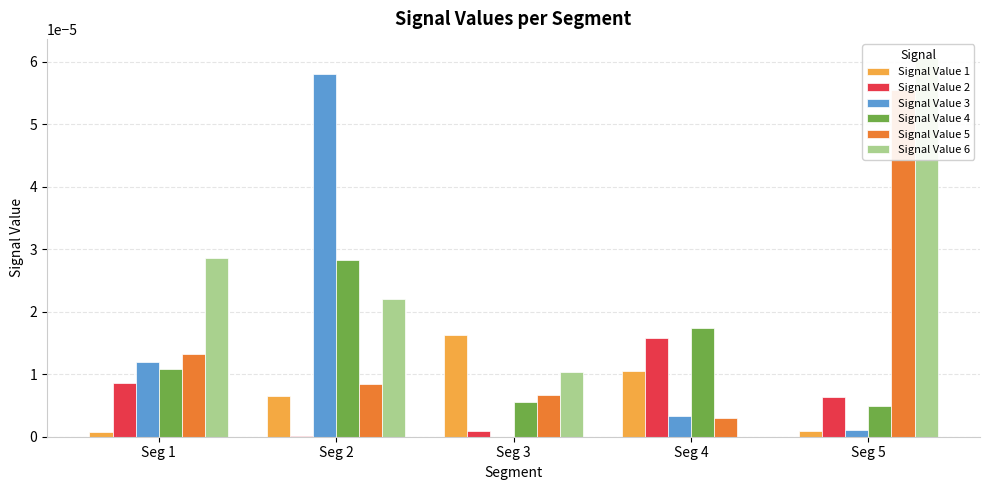

At which category does the chart reach its peak across all series?

Seg 5